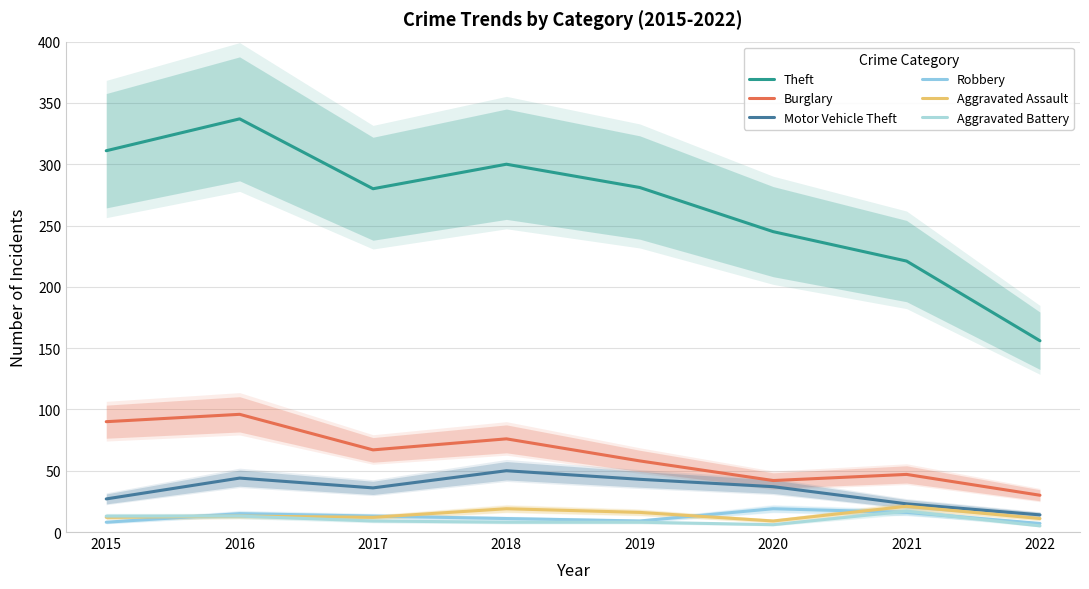

What is the value of the Motor Vehicle Theft point at the 6th from the left?

37